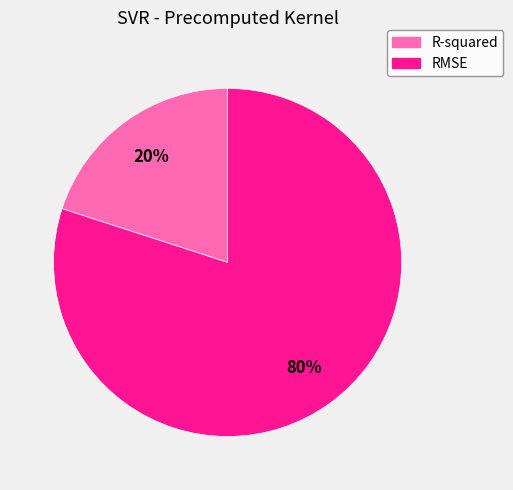

Which category accounts for the majority?

RMSE